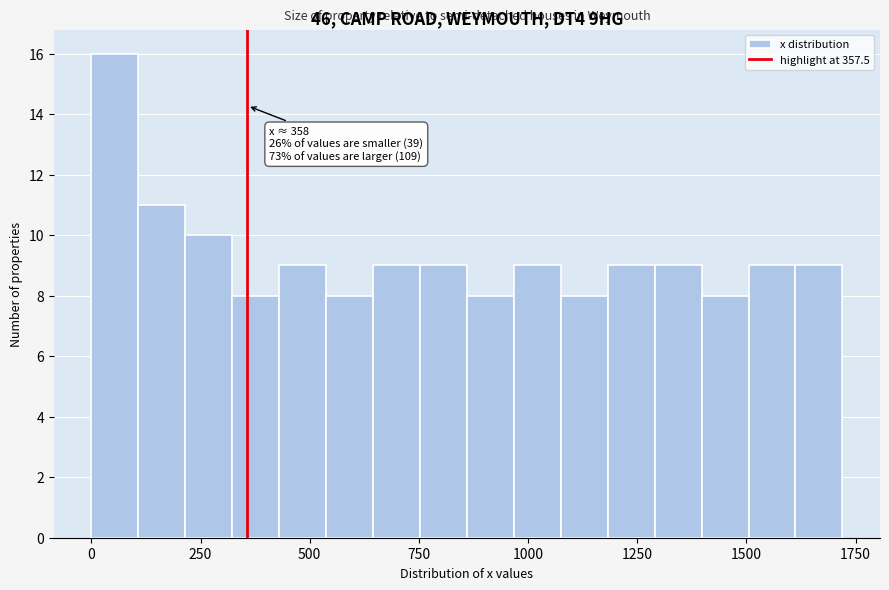

Around what value on the x-axis is the tallest bar? Give the approximate position of its centre, as read against the axis.

50